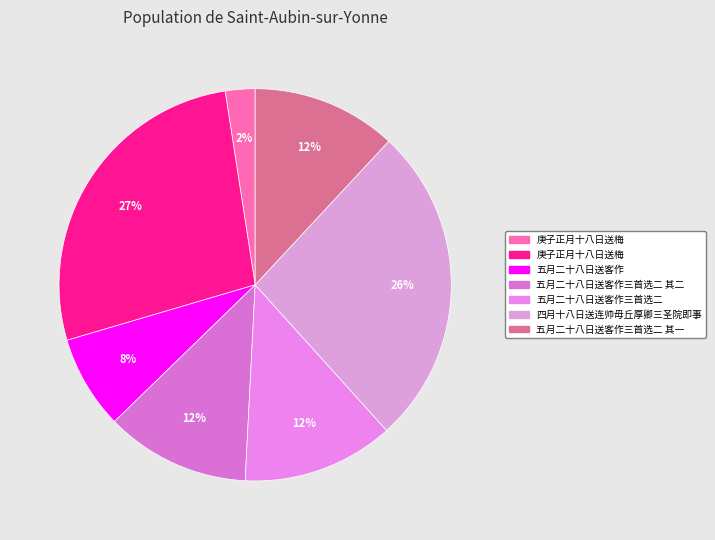

Count the number of slices in the pie.

7